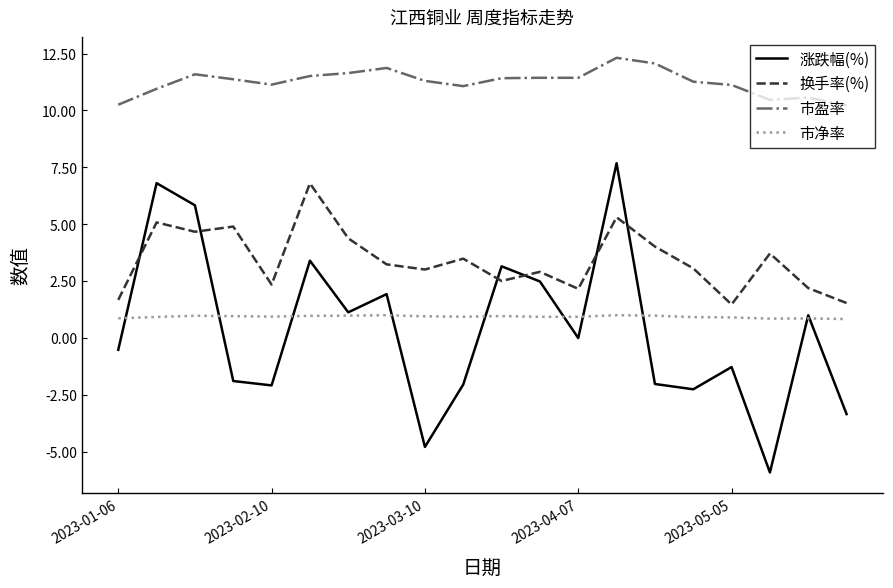

Which series has the widest spread of values?

涨跌幅(%)